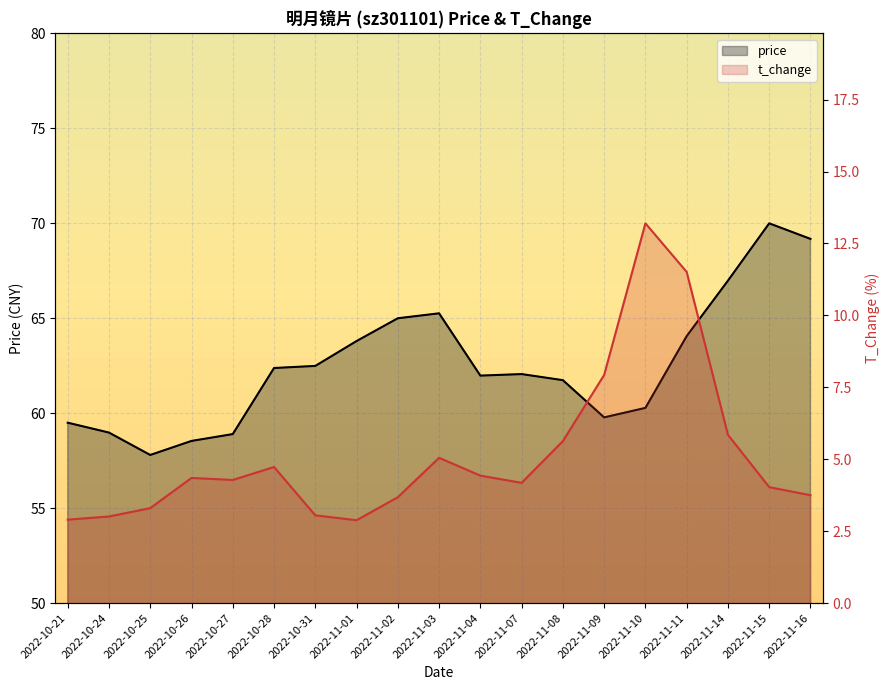

List the labels in order of price value, largest first.

2022-11-15, 2022-11-16, 2022-11-14, 2022-11-03, 2022-11-02, 2022-11-11, 2022-11-01, 2022-10-31, 2022-10-28, 2022-11-07, 2022-11-04, 2022-11-08, 2022-11-10, 2022-11-09, 2022-10-21, 2022-10-24, 2022-10-27, 2022-10-26, 2022-10-25